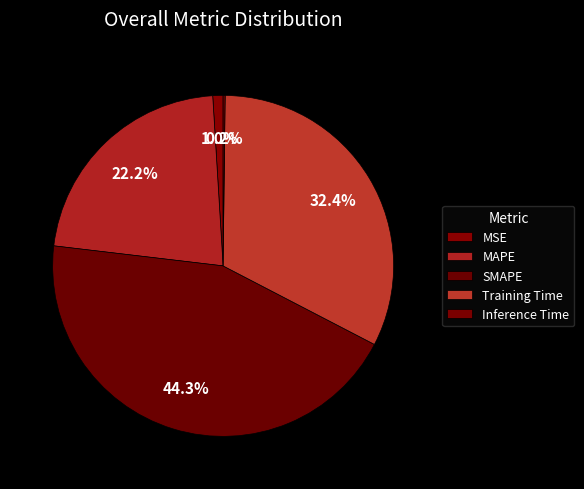

Between SMAPE and MSE, which is larger?

SMAPE